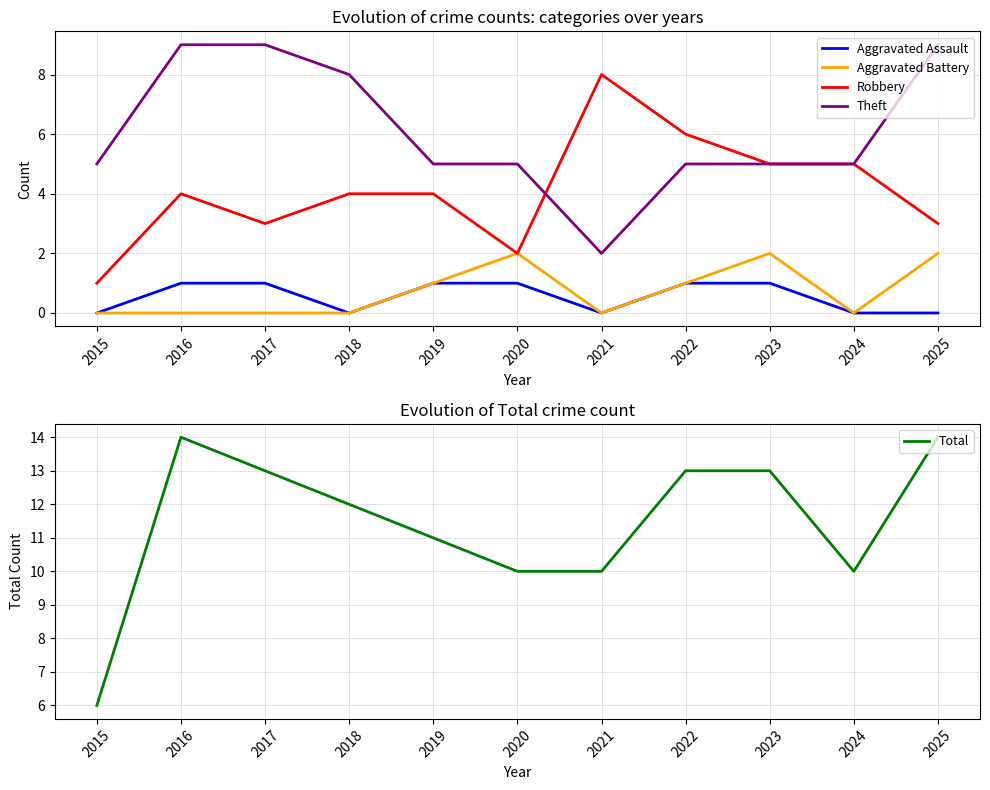

True or false: Theft has a value of 2 at 2022.

False